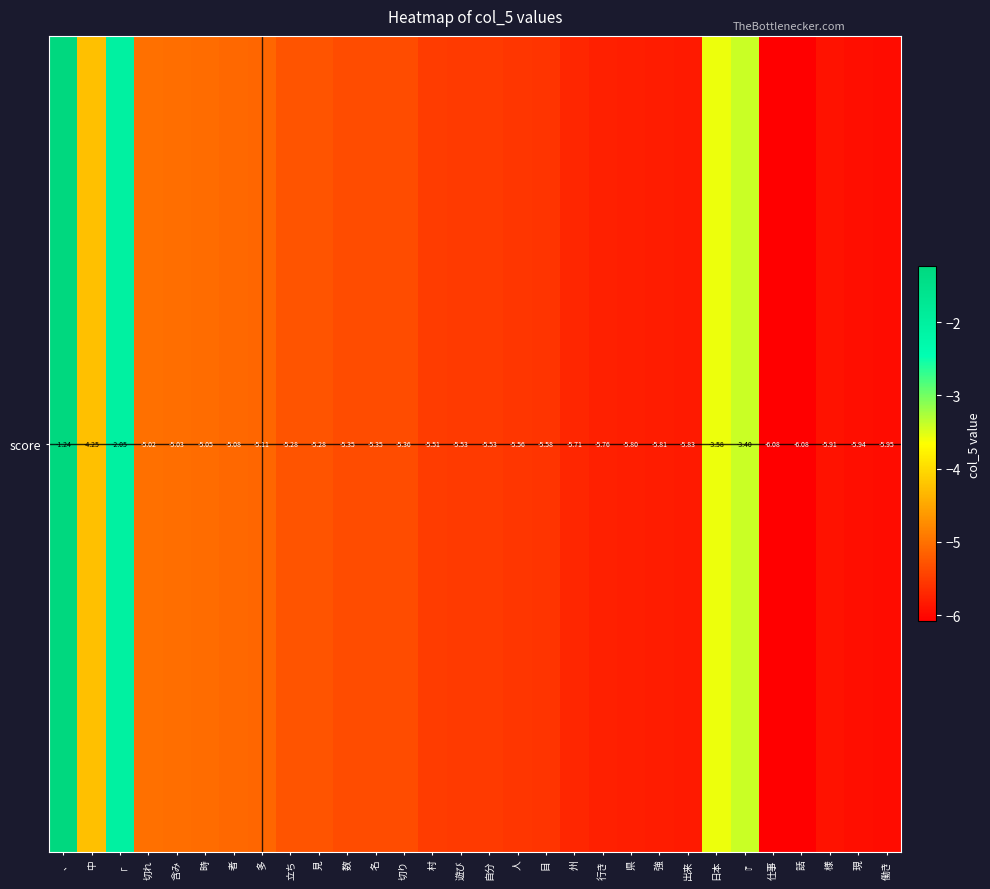

At which category does the chart reach its peak across all series?

、